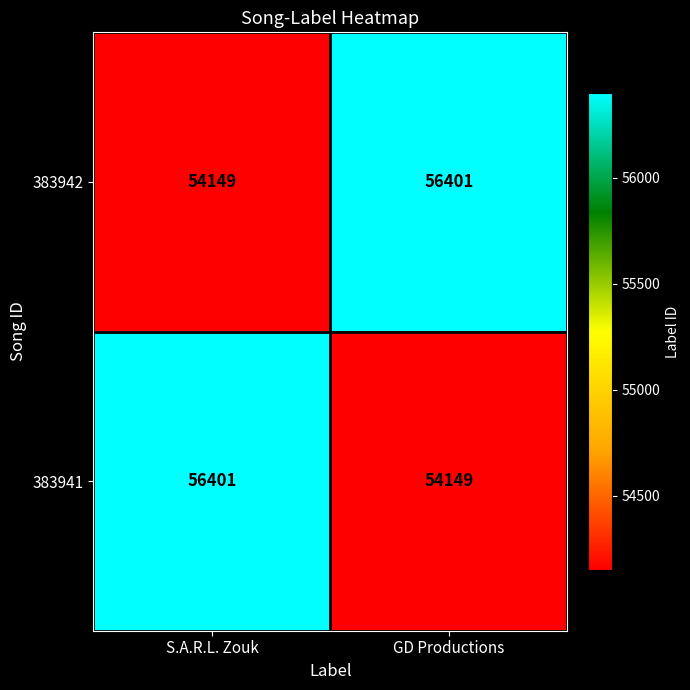

What is the sum of the 383941 values at GD Productions and S.A.R.L. Zouk?

110550